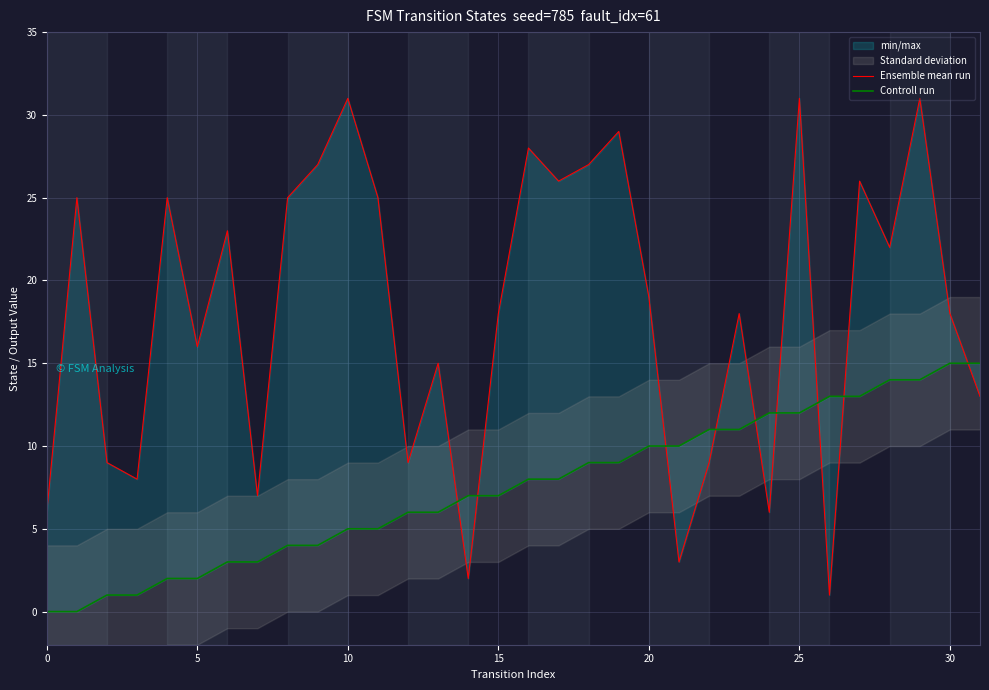

Read the Ensemble mean run value at 19, to the nearest 5.

30